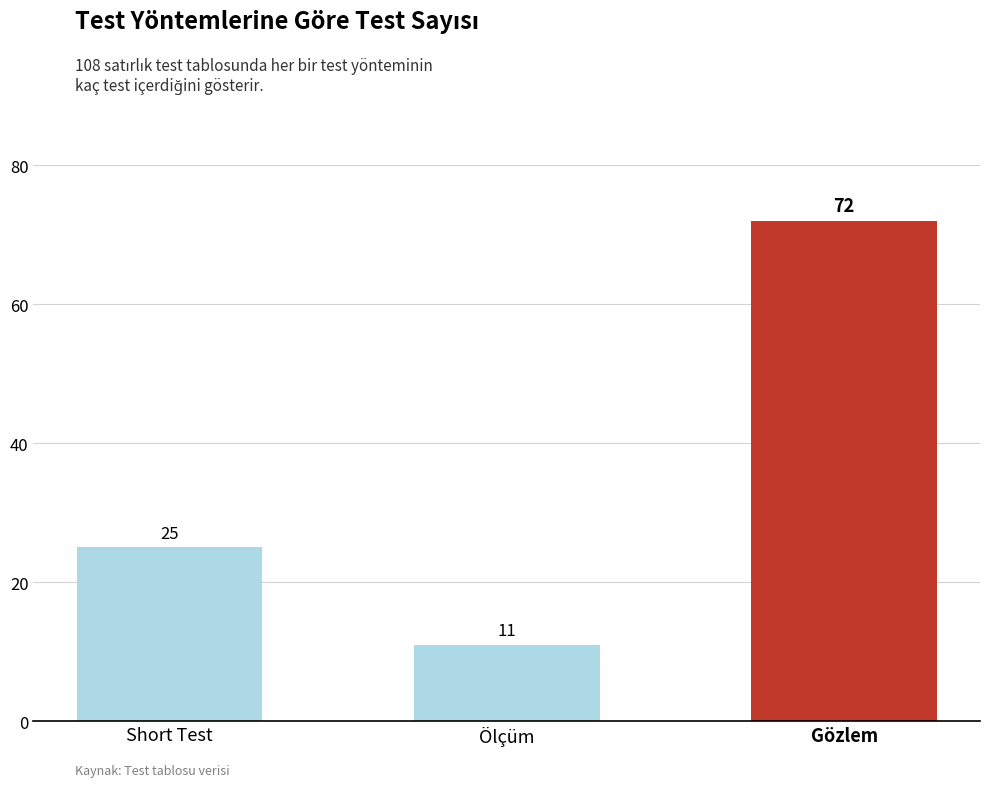

Which category has the highest value across all series?

Gözlem